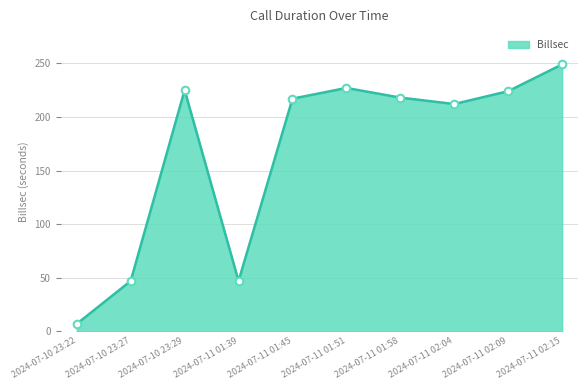

What is the change in value from 2024-07-10 23:29 to 2024-07-11 01:45?

-8